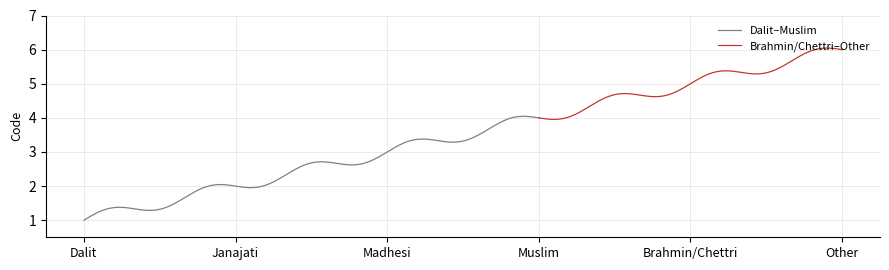

What is the difference between the values at Janajati and Brahmin/Chettri?

3